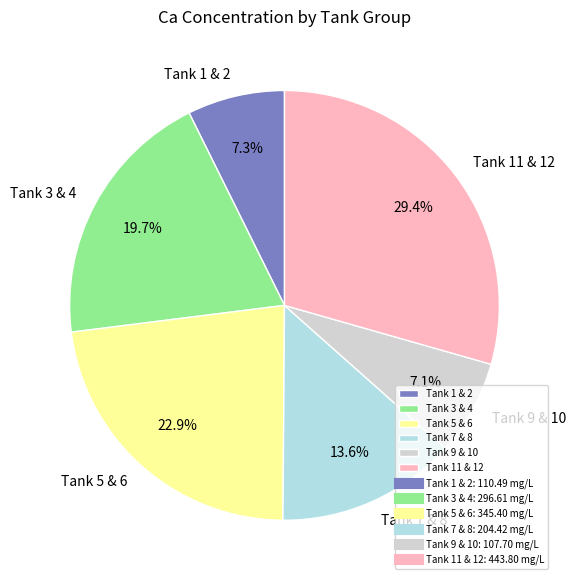

What is the total percentage of Tank 1 & 2 and Tank 7 & 8?

20.9%